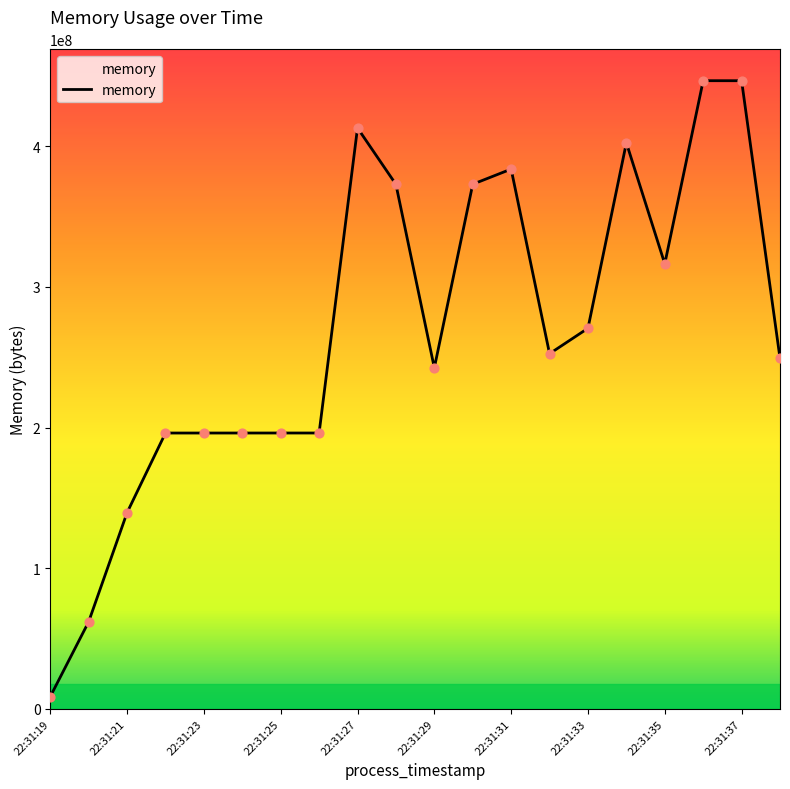

What is the difference between the maximum and minimum values?

437932032